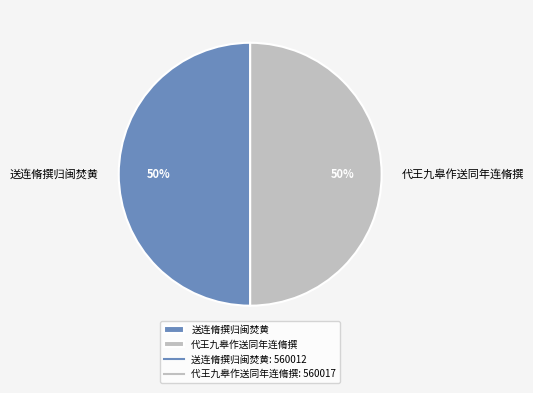

To the nearest percent, what is the combined percentage of 代王九皋作送同年连脩撰 and 送连脩撰归闽焚黄?

100%